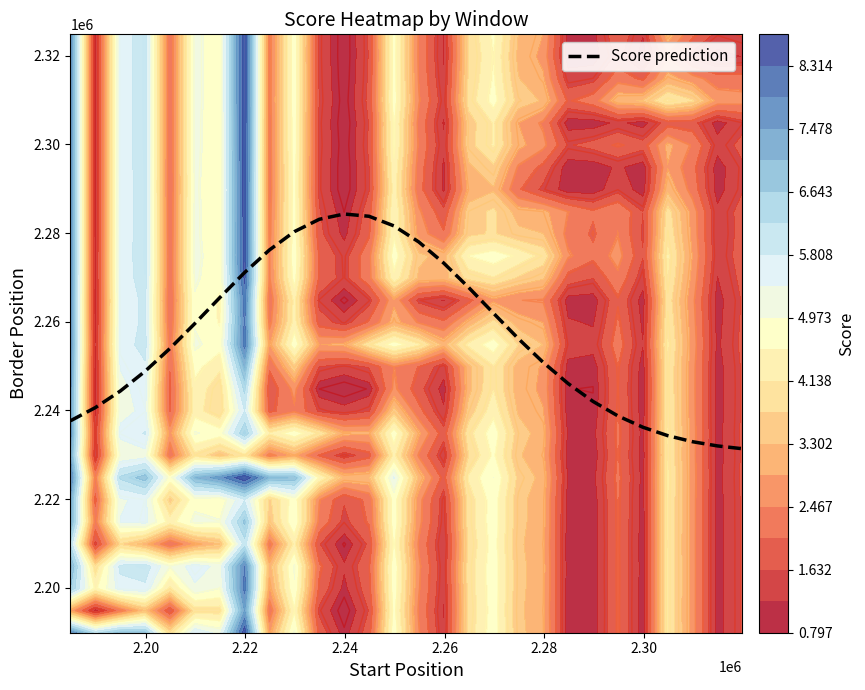

What is the highest value of the Score prediction series?

2284299.6